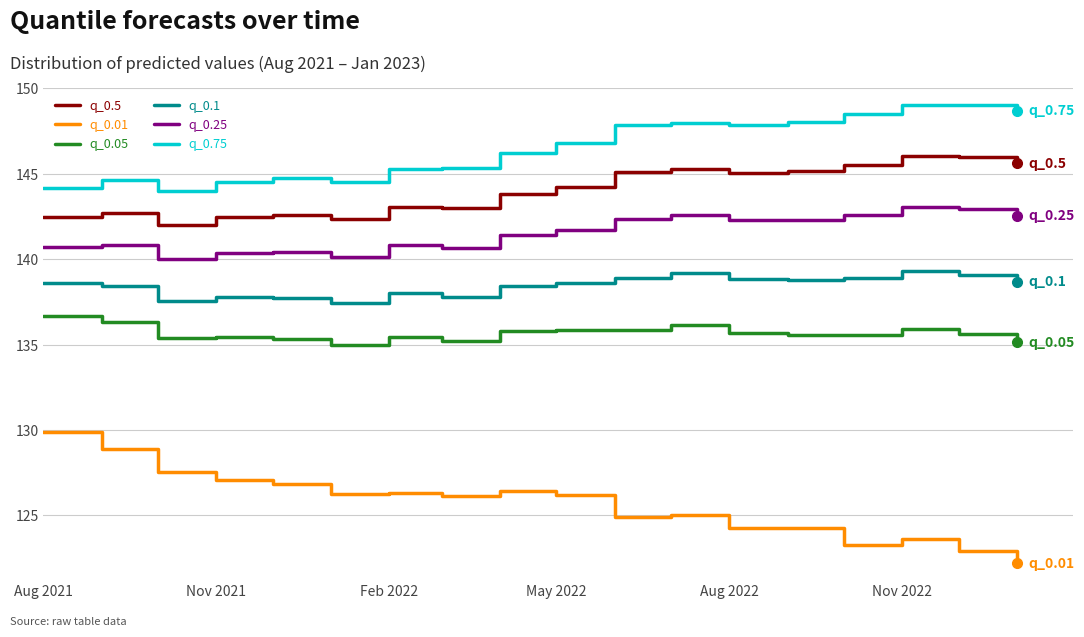

True or false: q_0.5 and q_0.25 intersect in this chart.

False